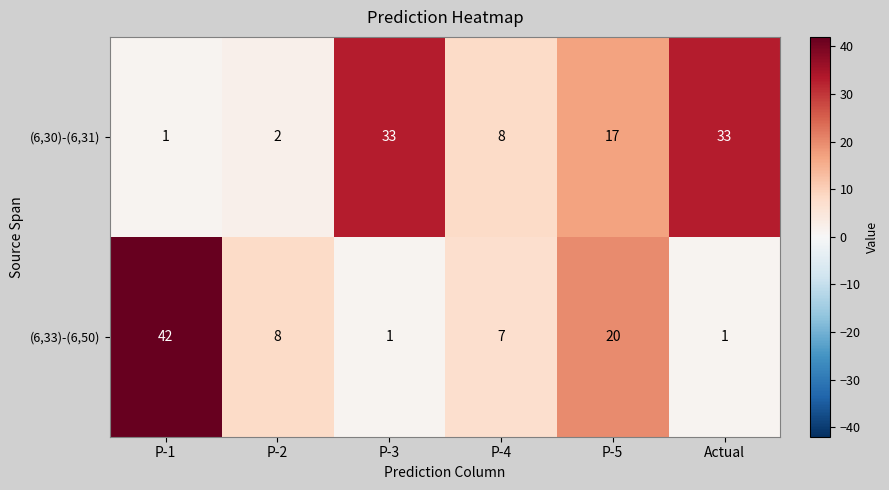

Where is (6,33)-(6,50) nearest to the value 21?

P-5